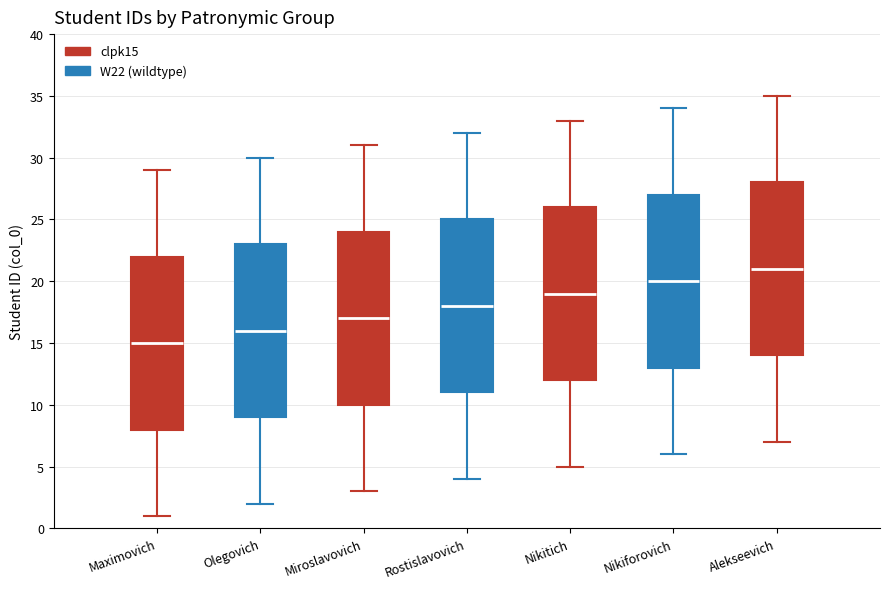

Reading left to right, transcribe this box plot: for each box, give where its median line is, the range the box spans, and where its two whiskers end, as read against the y-axis. The values are not printed on the chart, so give them approximately, as read against the axis.

Maximovich: median 15, box 8 to 22, whiskers 1 to 29
Olegovich: median 16, box 9 to 23, whiskers 2 to 30
Miroslavovich: median 17, box 10 to 24, whiskers 3 to 31
Rostislavovich: median 18, box 11 to 25, whiskers 4 to 32
Nikitich: median 19, box 12 to 26, whiskers 5 to 33
Nikiforovich: median 20, box 13 to 27, whiskers 6 to 34
Alekseevich: median 21, box 14 to 28, whiskers 7 to 35